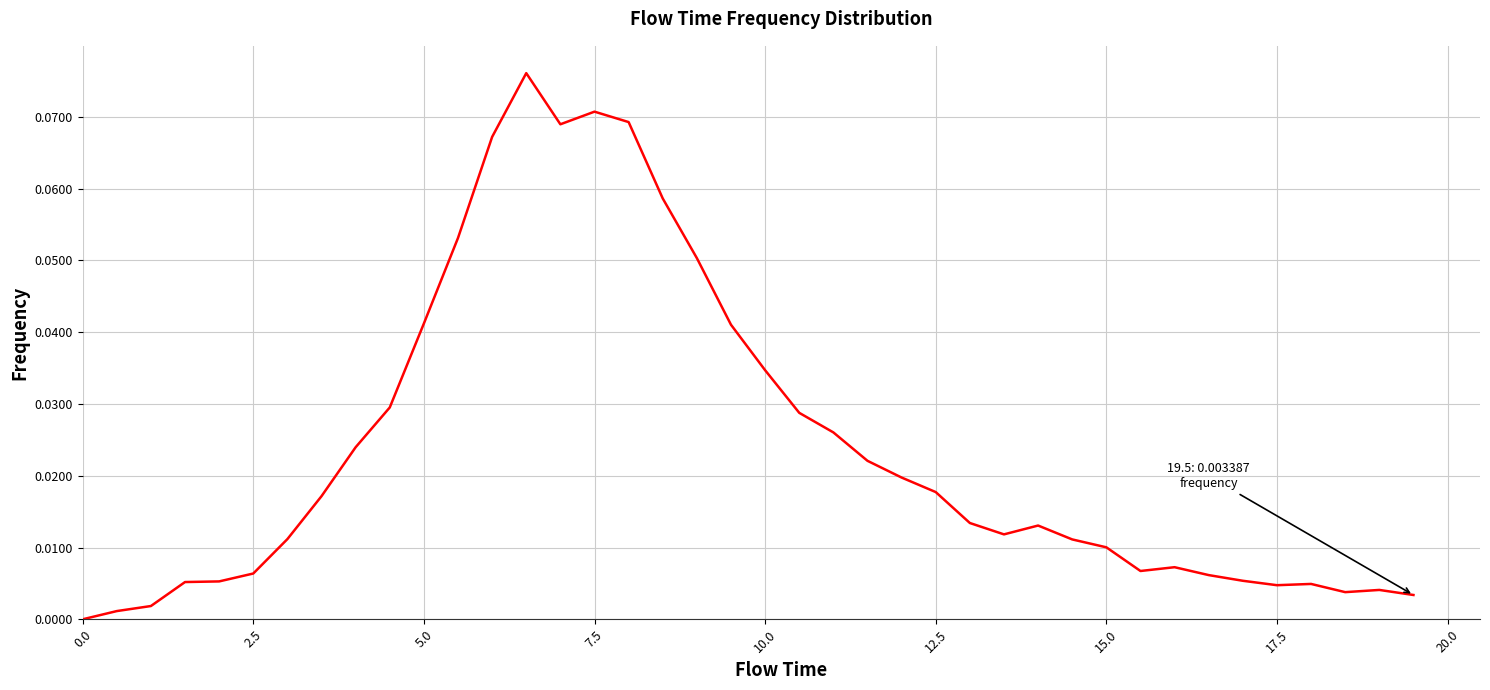

How many lines are shown in the chart?

1